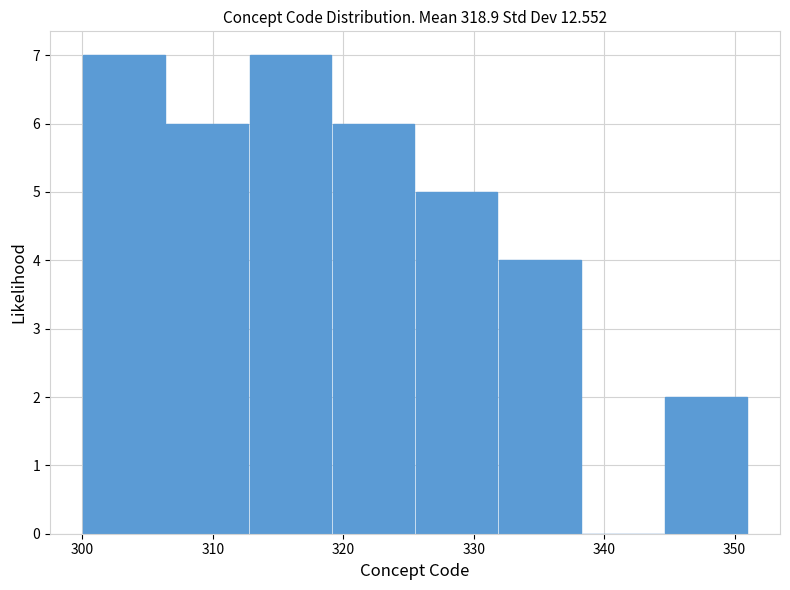

What is the height of the bar covering 332 to 338 on the x-axis? Neither the bar edges nor the heights are printed on the chart, so give them approximately, as read against the axes.

4